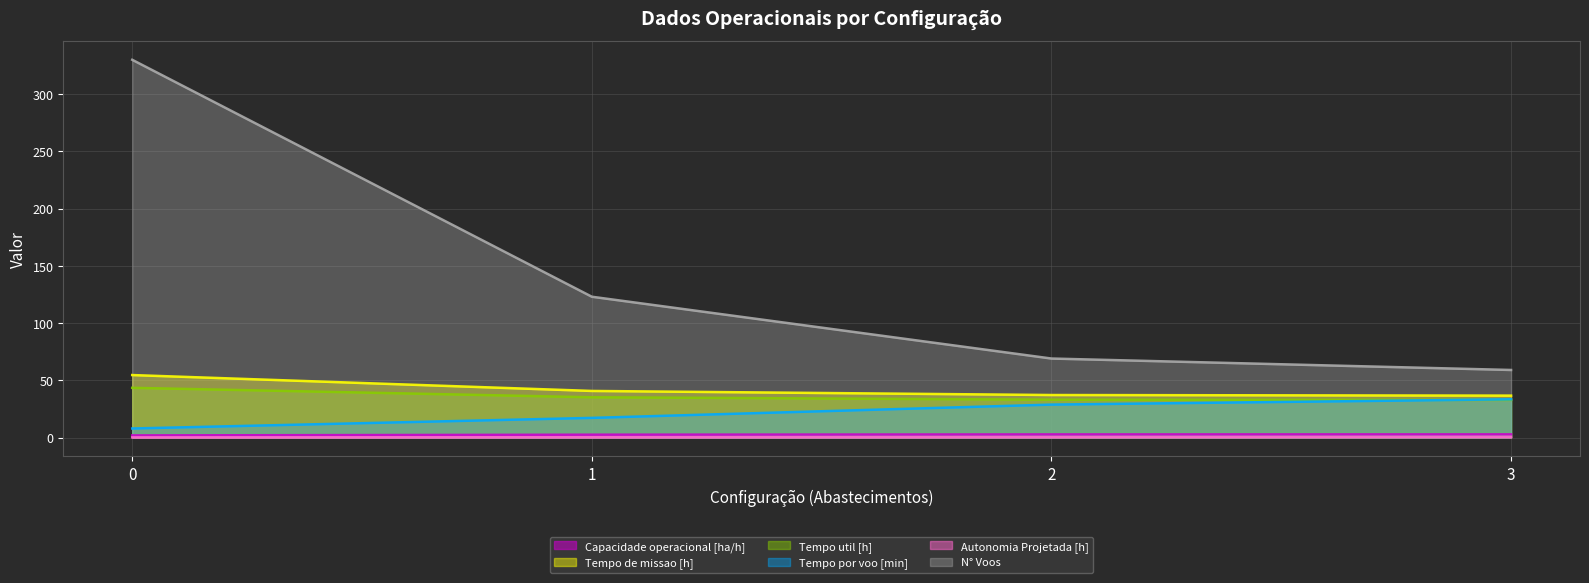

What is the value of the Tempo util [h] point at the 2nd from the left?

35.2